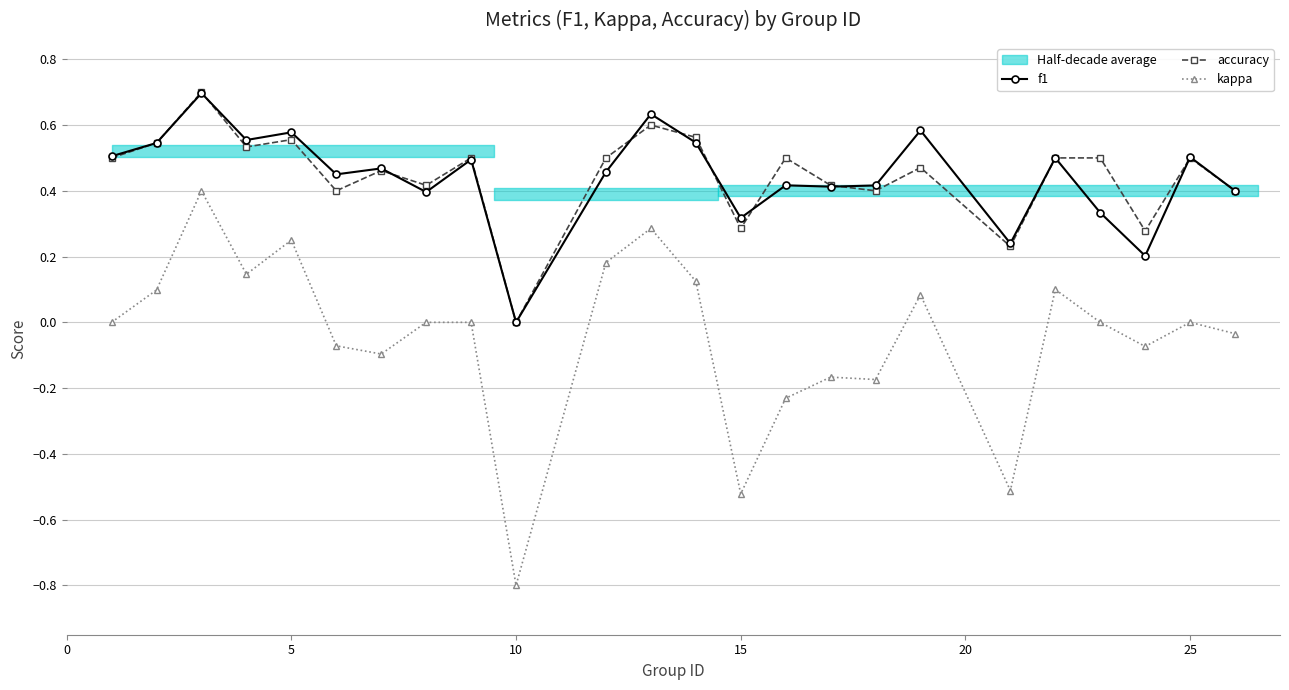

True or false: kappa and accuracy cross at least once.

False